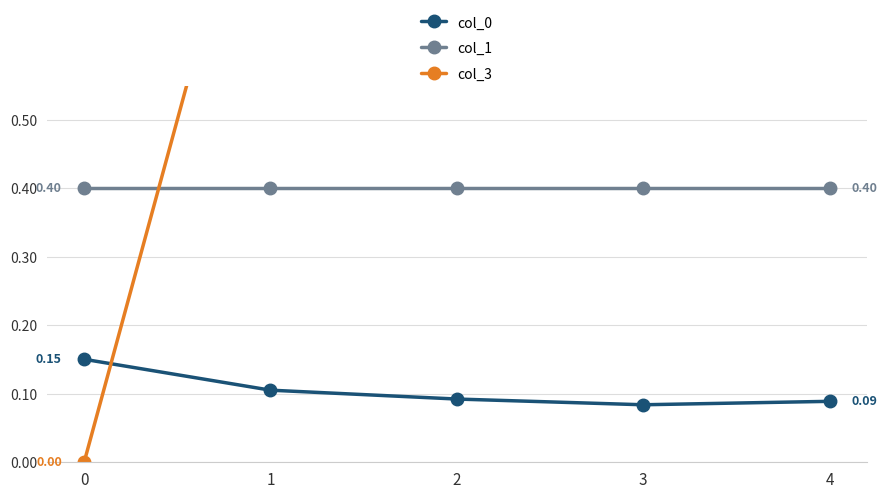

At 1, list the series in order from largest to smallest.

col_3, col_1, col_0